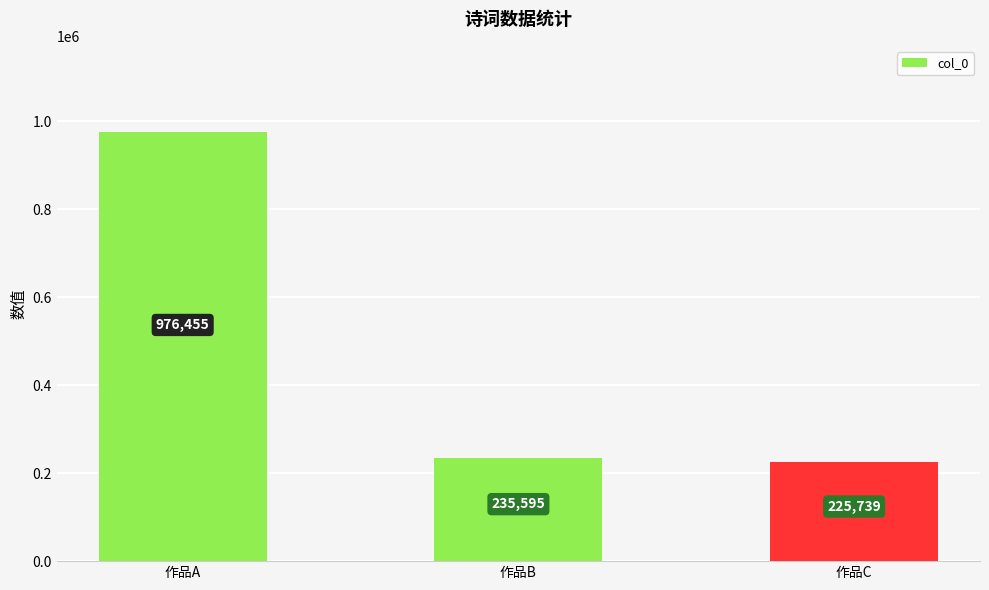

What is the change in value from 作品B to 作品C?

-9856